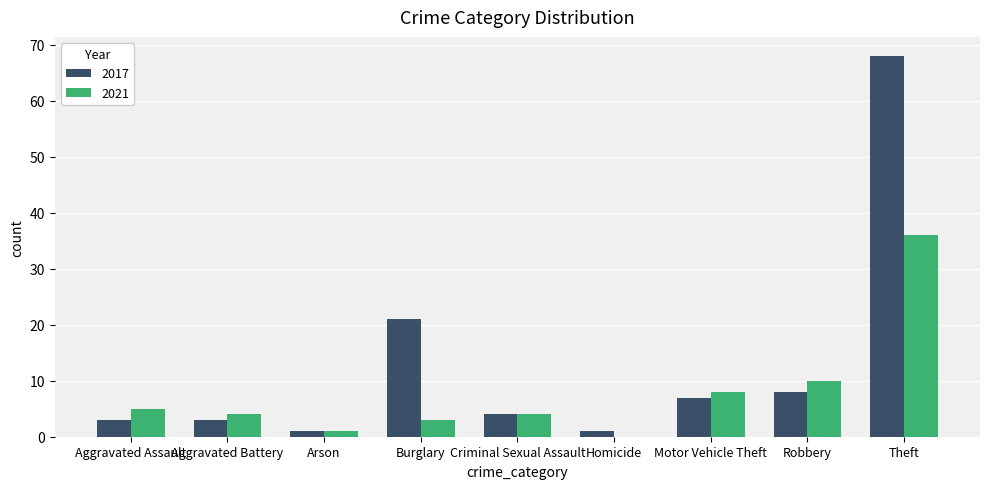

Reading right to left, what are all the values shown in this chart?

2017: 68	8	7	1	4	21	1	3	3
2021: 36	10	8	0	4	3	1	4	5